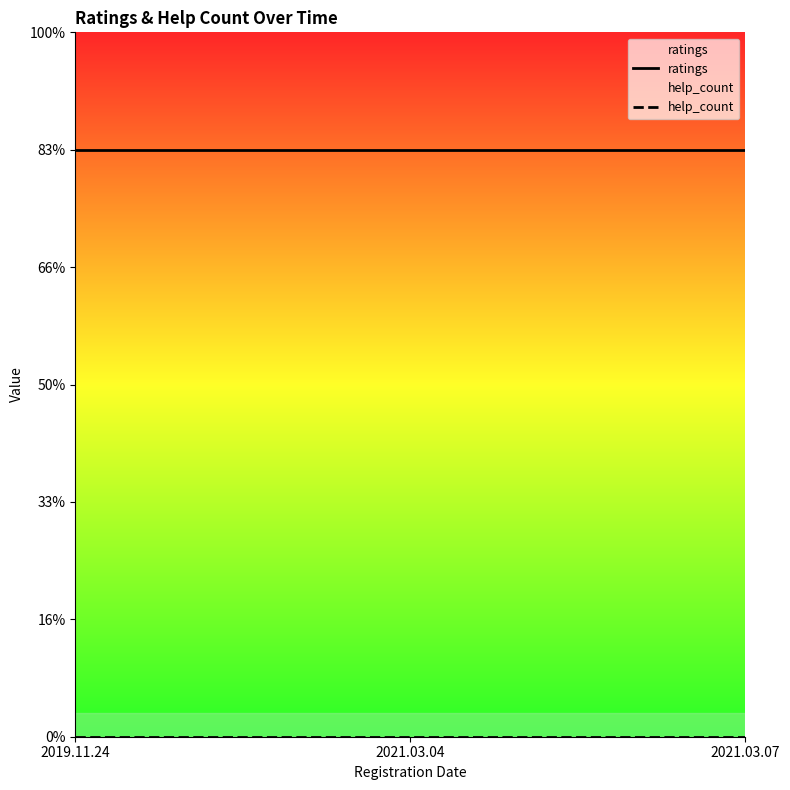

Reading left to right, list all the values displayed in this chart.

ratings: 5	5	5
help_count: 0	0	0